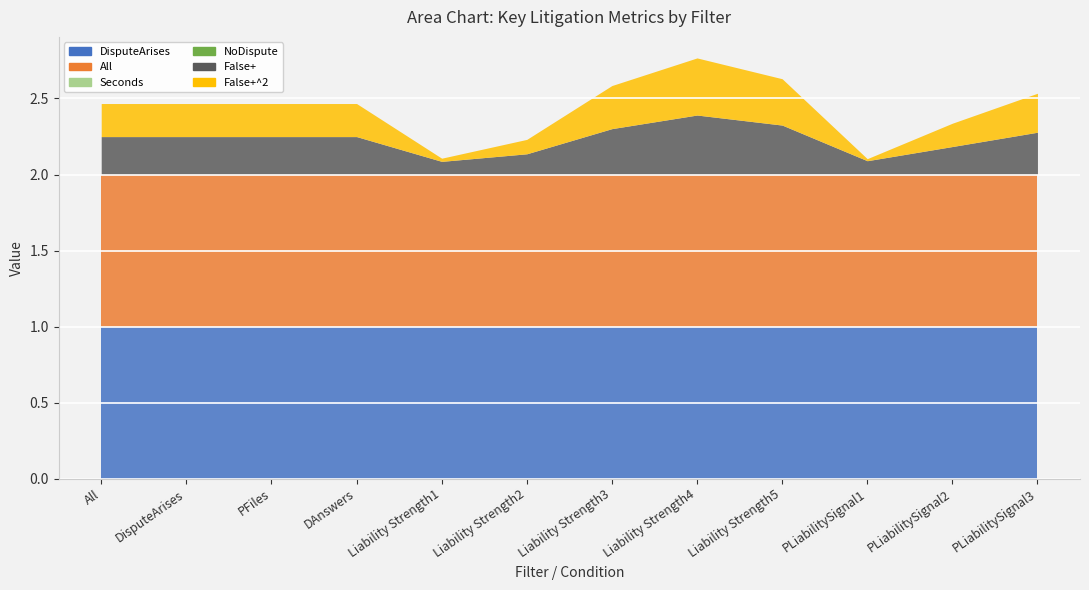

True or false: DisputeArises and Seconds cross at least once.

False